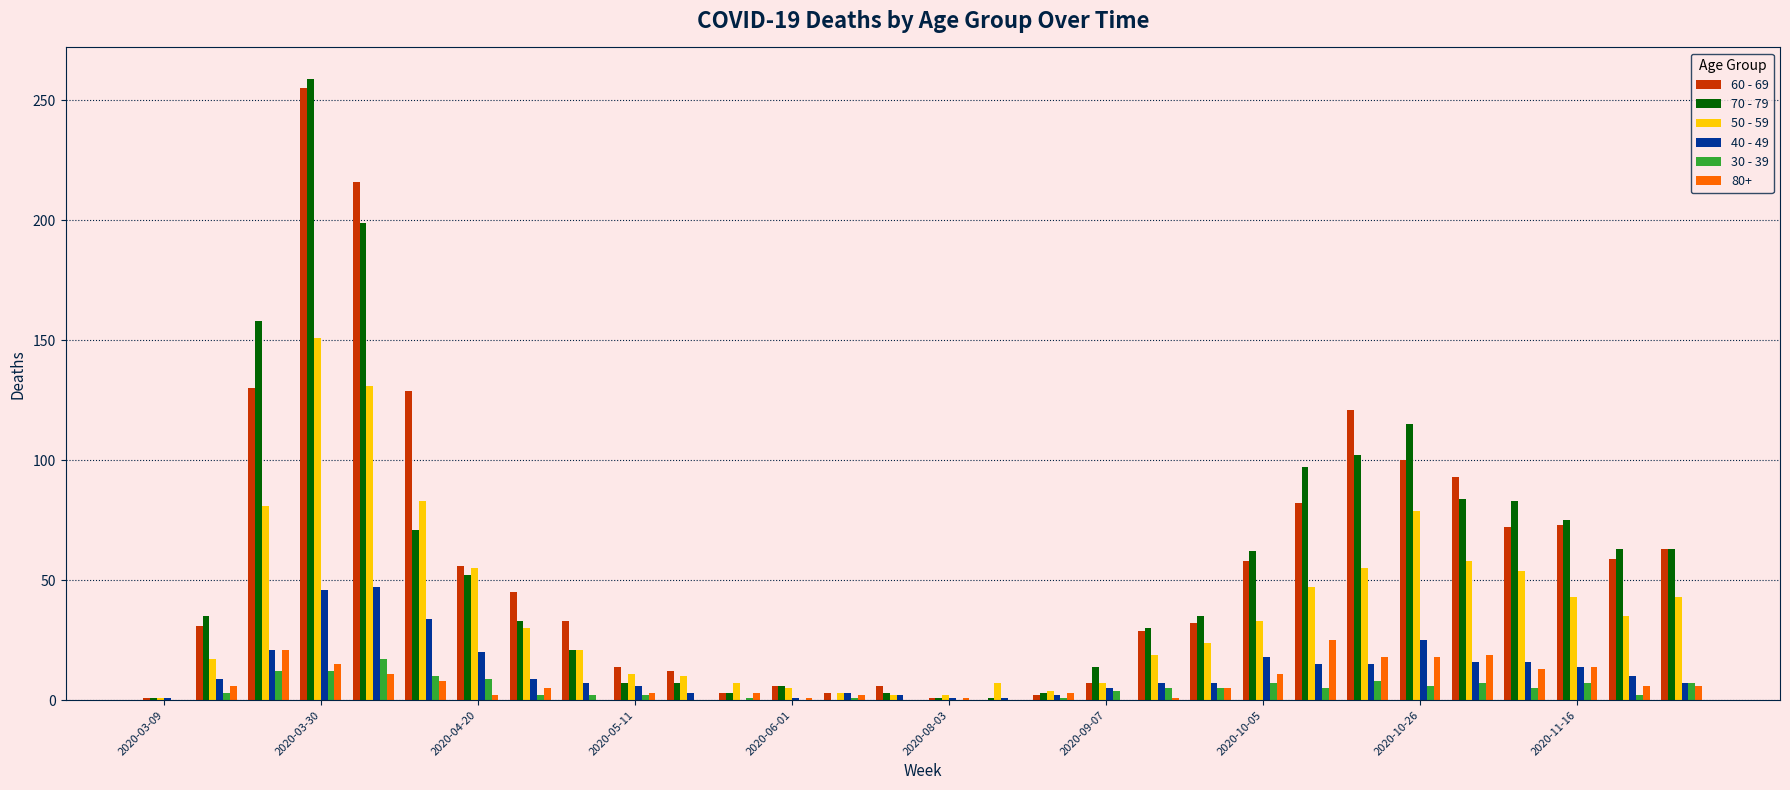

At which category is the sum across all series the highest?

2020-03-30